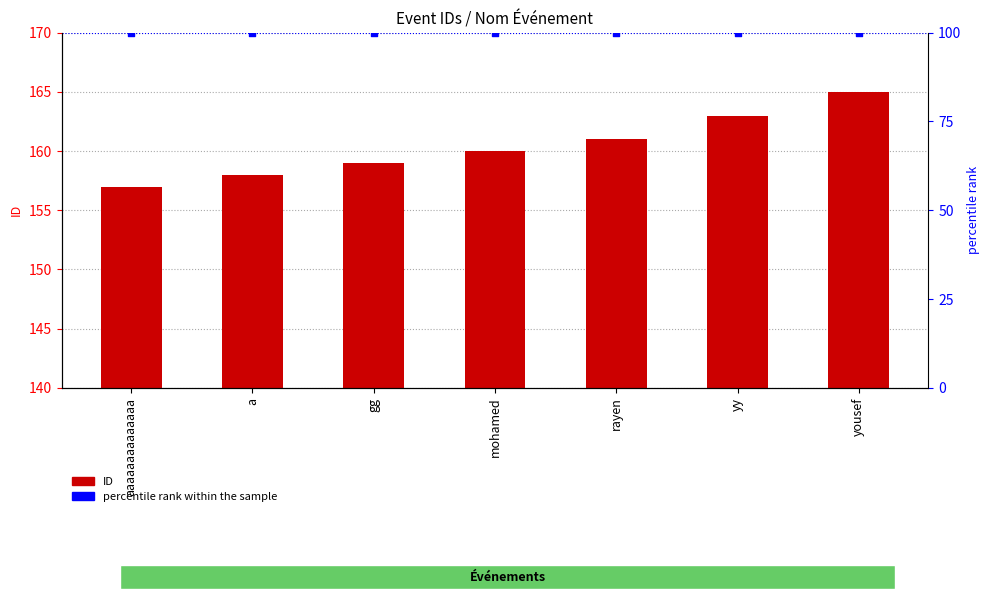

Is the value of ID at mohamed greater than the value of percentile rank within the sample at mohamed?

Yes